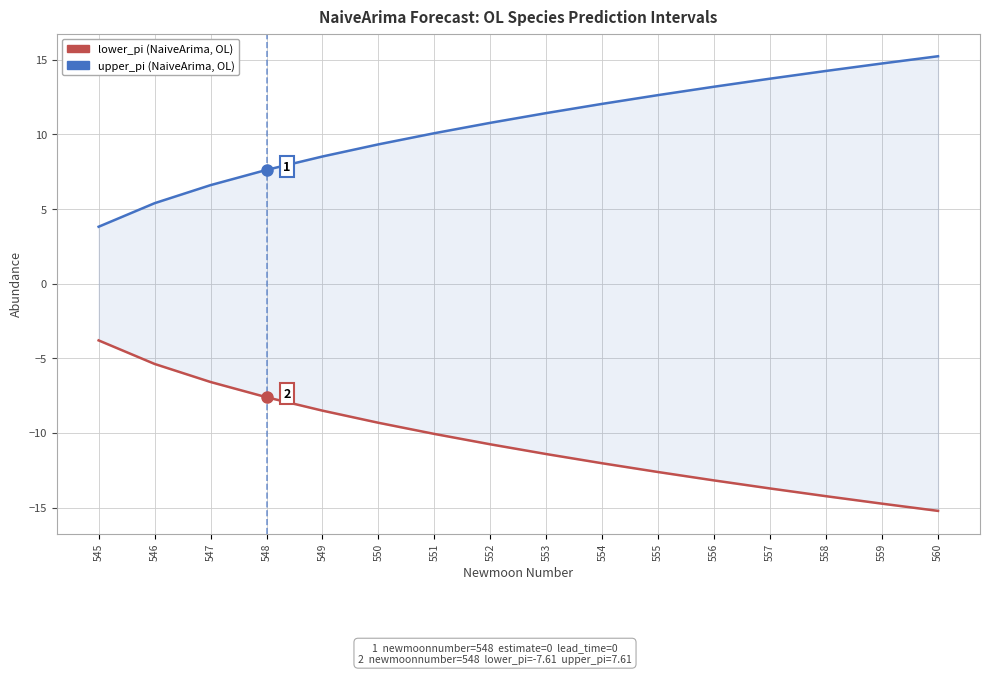

How many values in the lower_pi series exceed -10?

6